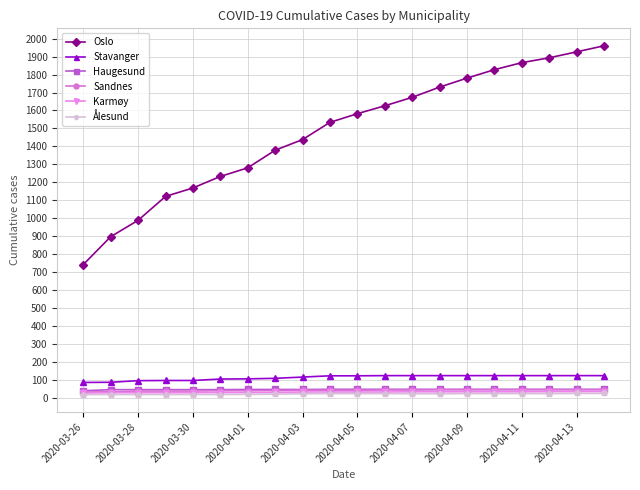

Does the chart have visible grid lines?

Yes